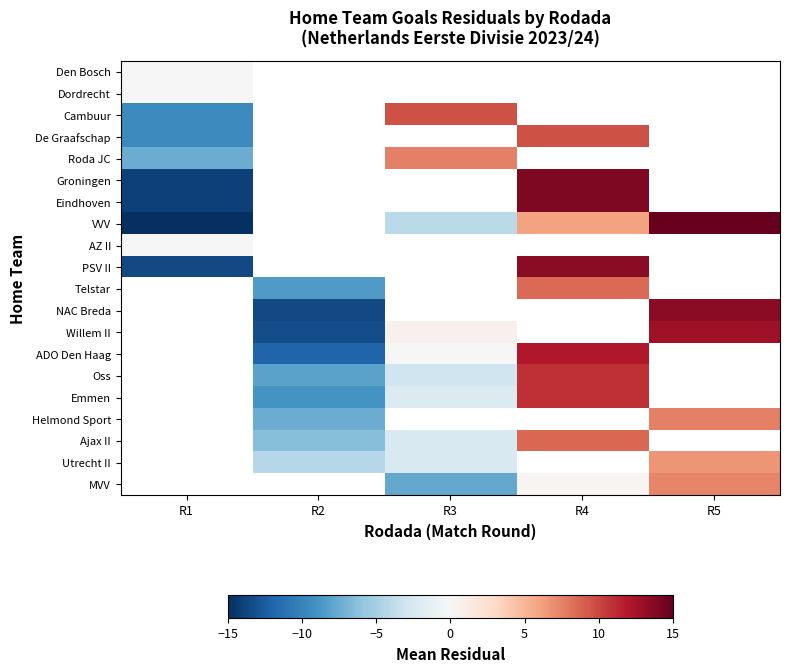

Which category has the lowest value across all series?

R1